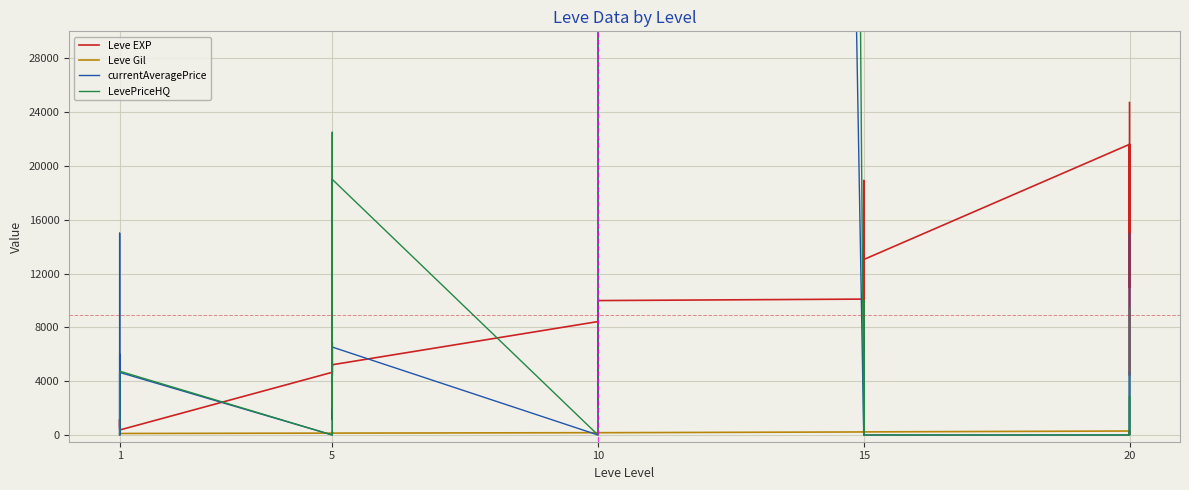

What is the label of the 9th point from the left?

8